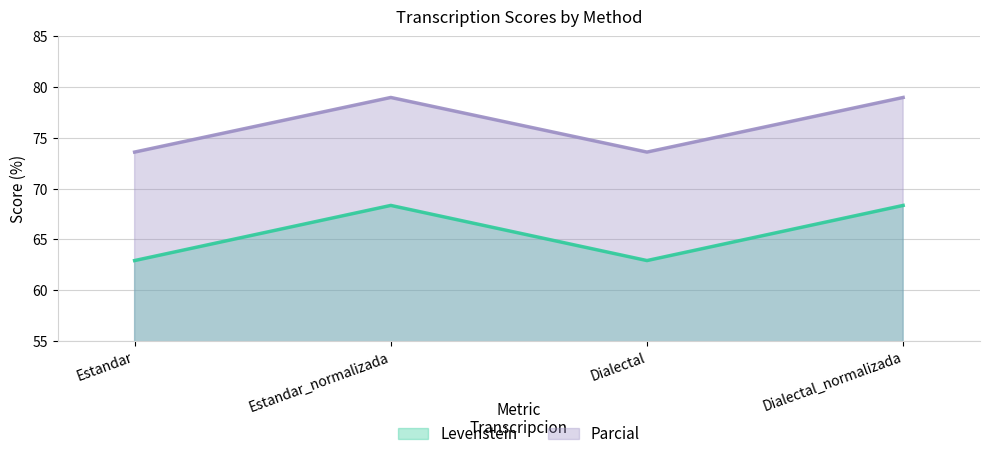

Reading left to right, transcribe all the data shown in this chart.

Levenstein: Estandar=62.9	Estandar_normalizada=68.4	Dialectal=62.9	Dialectal_normalizada=68.4
Parcial: Estandar=73.6	Estandar_normalizada=79.0	Dialectal=73.6	Dialectal_normalizada=79.0